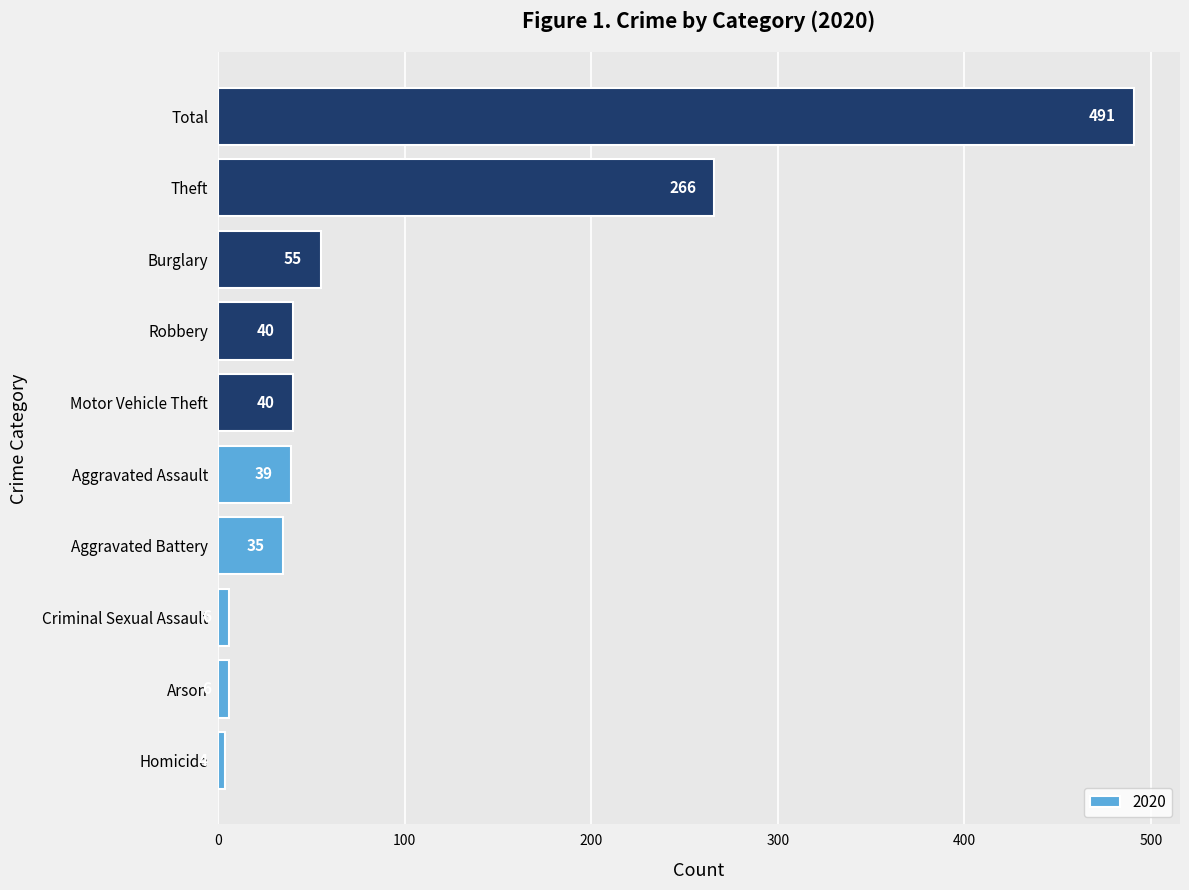

Reading top to bottom, list all the values displayed in this chart.

Total=491	Theft=266	Burglary=55	Robbery=40	Motor Vehicle Theft=40	Aggravated Assault=39	Aggravated Battery=35	Criminal Sexual Assault=6	Arson=6	Homicide=4